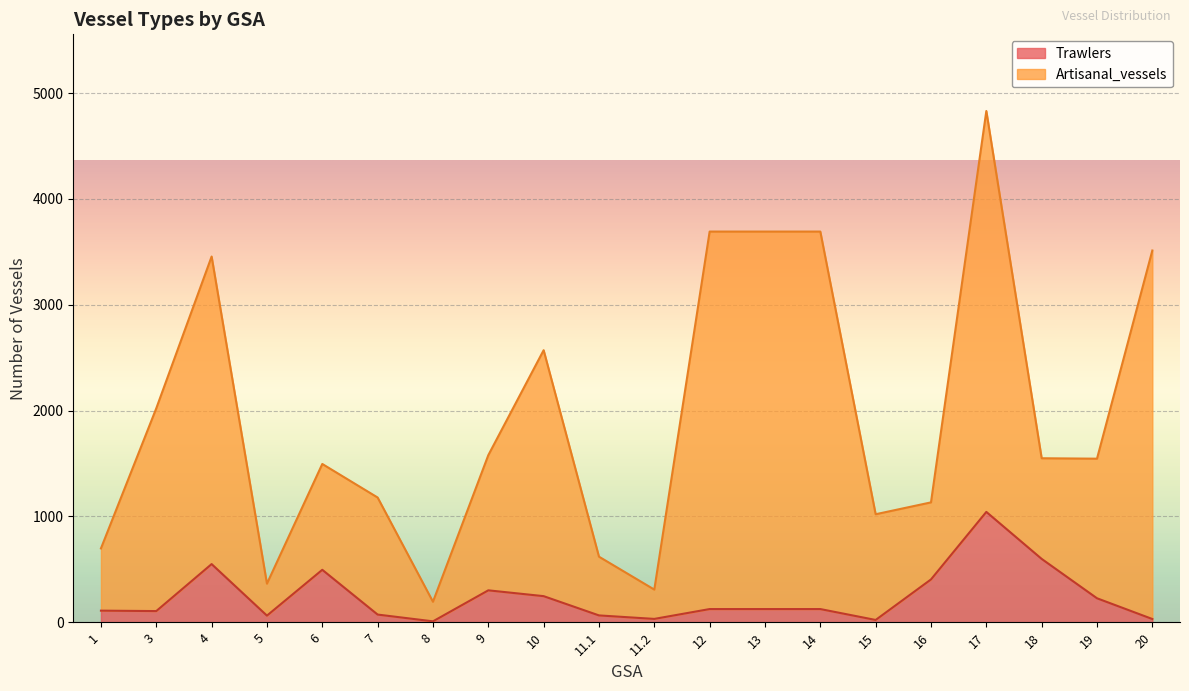

What is the difference between the Artisanal_vessels values at 9 and 10?

1047